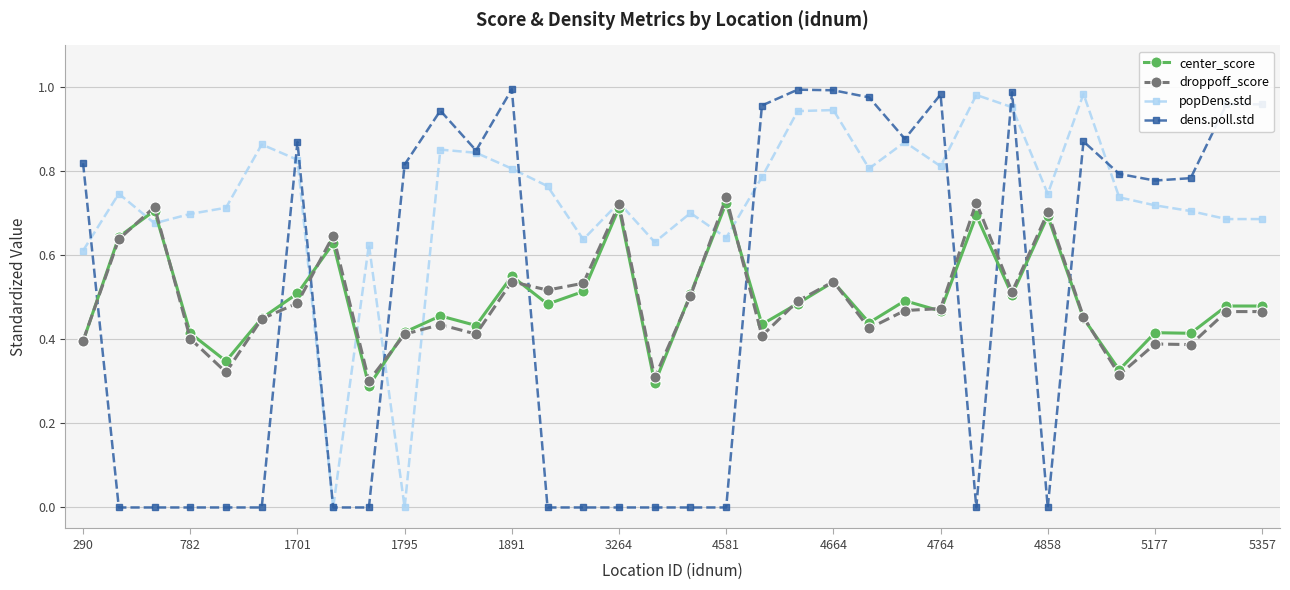

Which series has the widest spread of values?

dens.poll.std